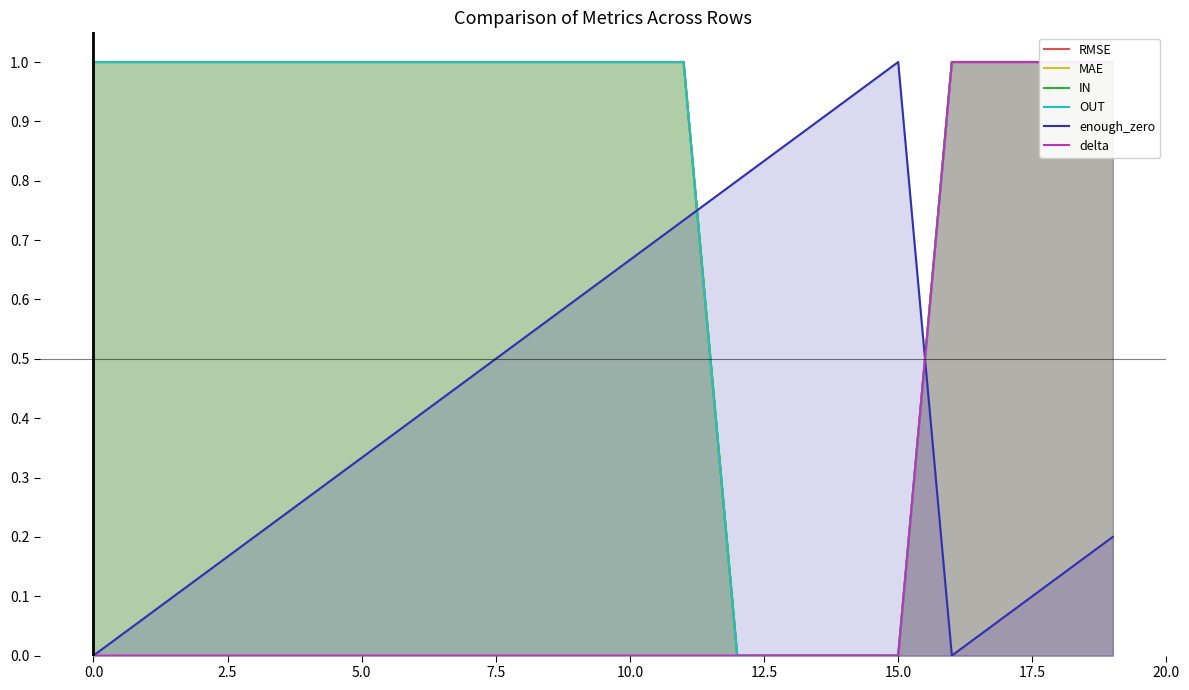

Which series has the largest total across all categories?

RMSE